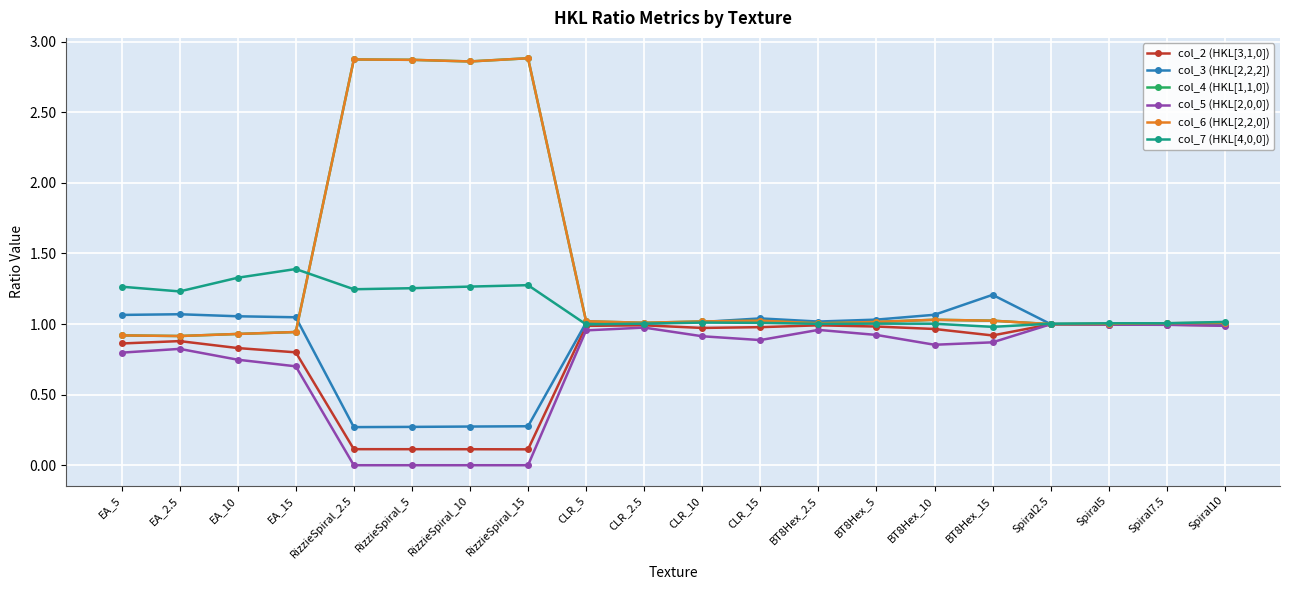

Which category has the lowest value across all series?

RizzieSpiral_2.5